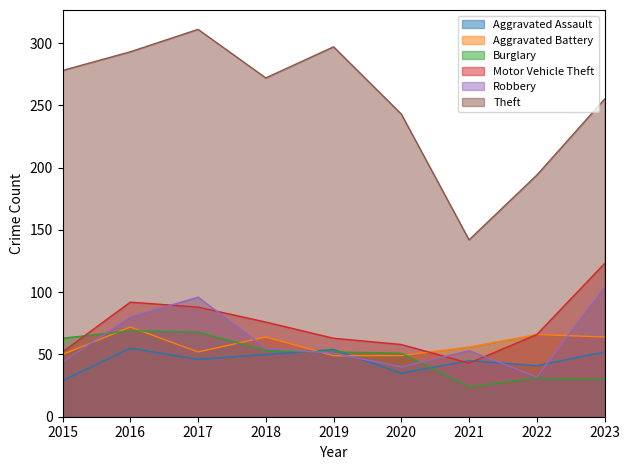

Which series has the largest range (max minus min)?

Theft